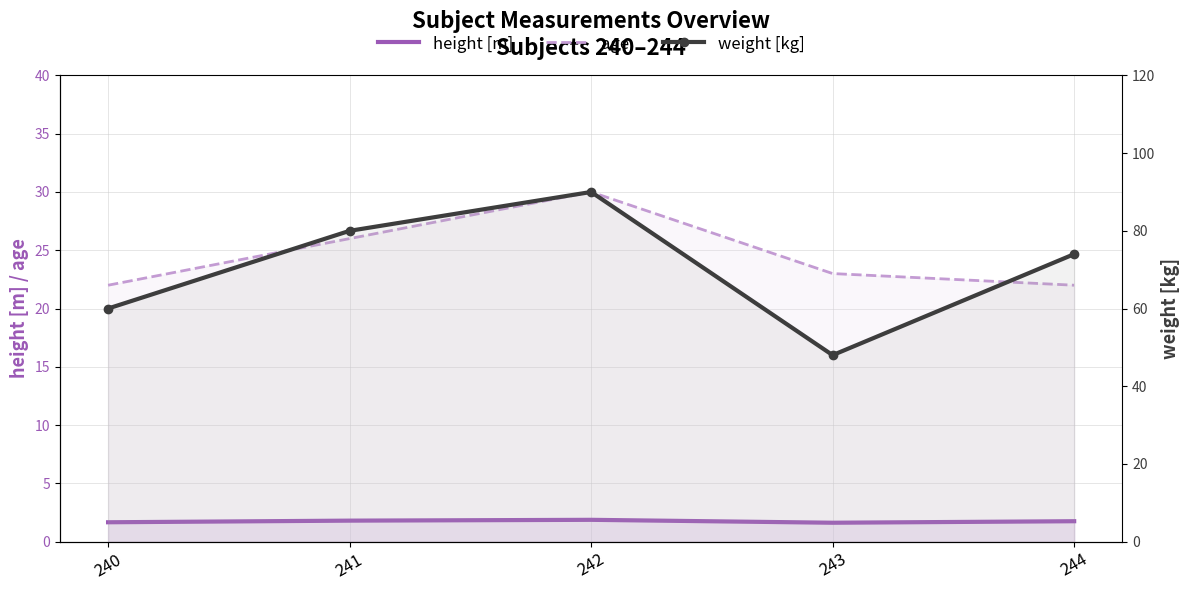

Rank the series by their average value, from highest to lowest.

weight [kg], age, height [m]